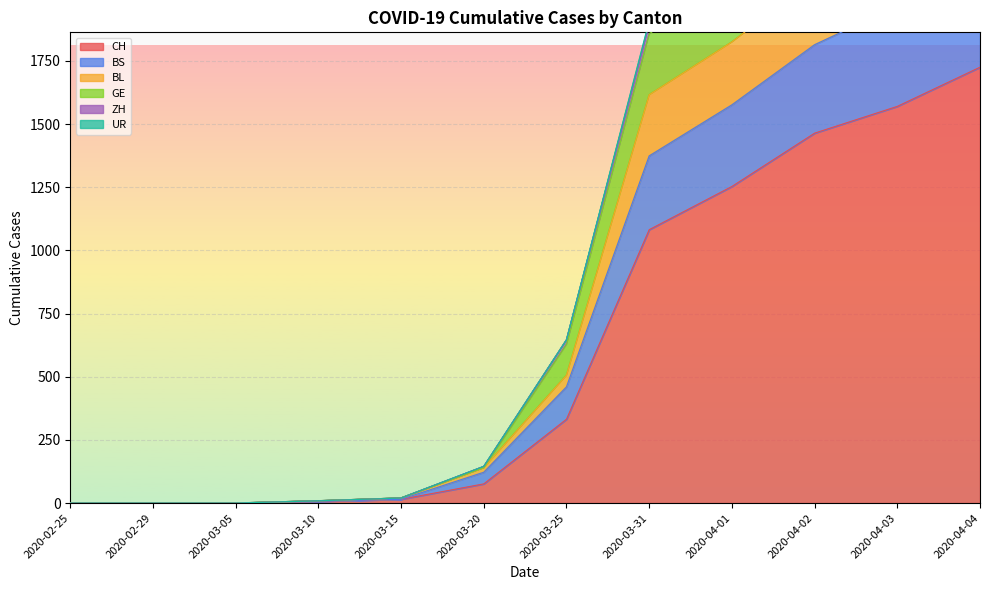

What position from the left is 2020-02-29?

2